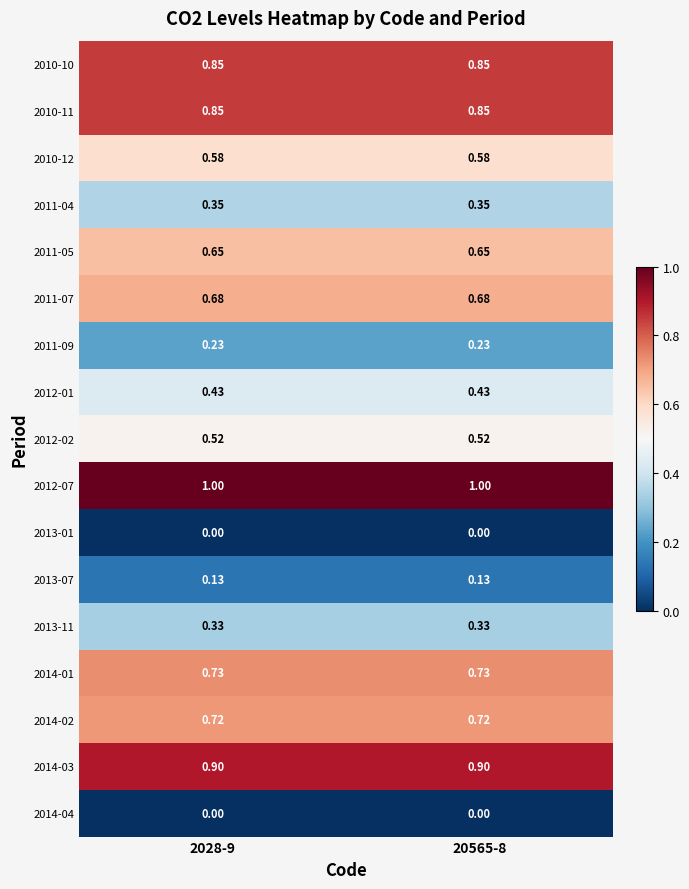

Is the value of 2012-01 at 20565-8 greater than the value of 2013-01 at 20565-8?

Yes